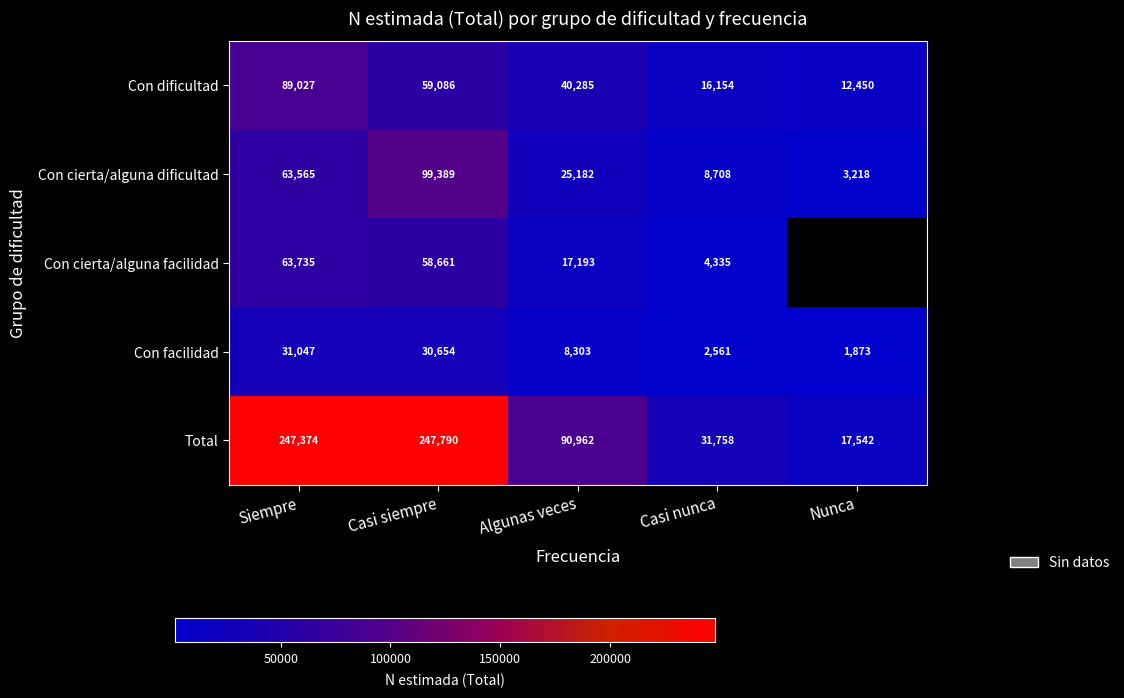

At how many categories does at least one series exceed 234388?

2